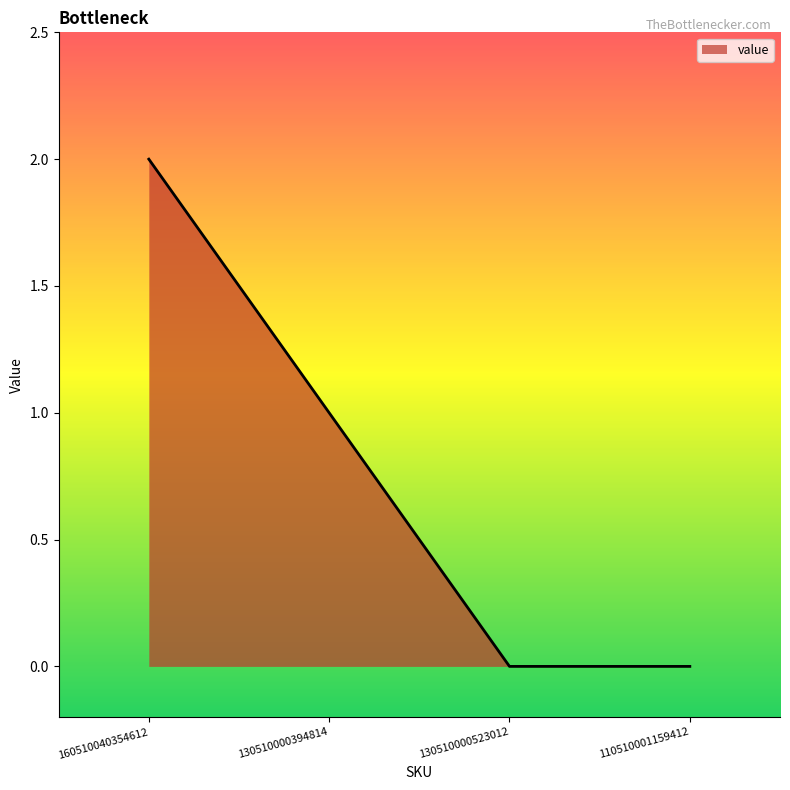

Count the values in the range 0 to 2.

4